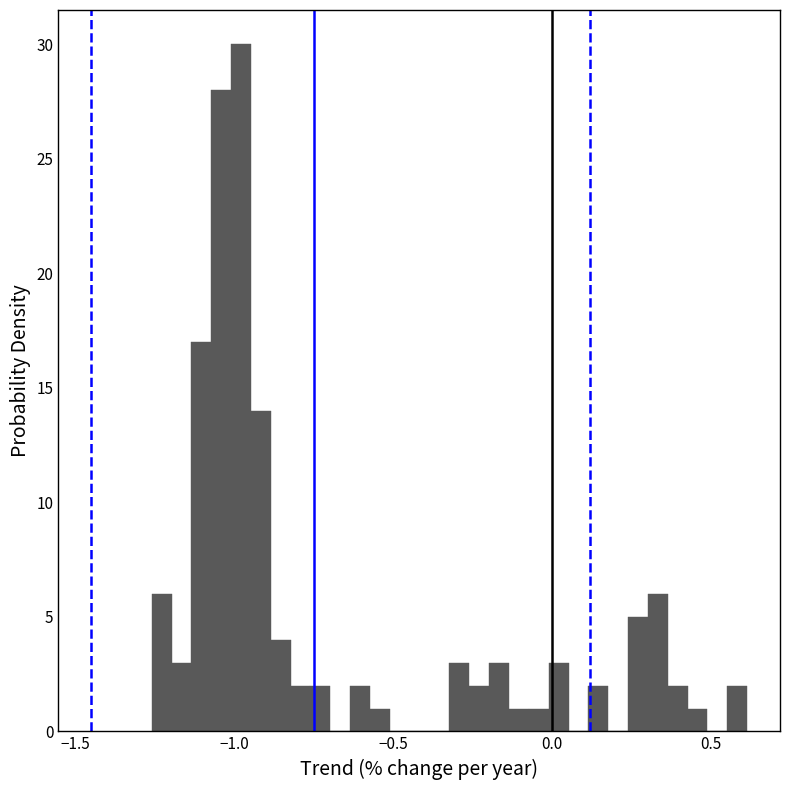

Around what value on the x-axis is the tallest bar? Give the approximate position of its centre, as read against the axis.

-1.00